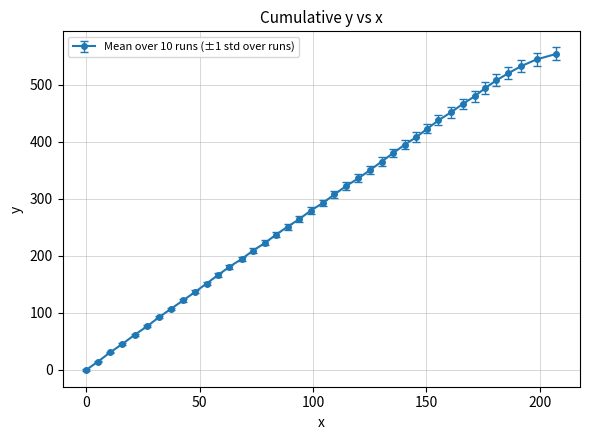

How many values are below 292?

20